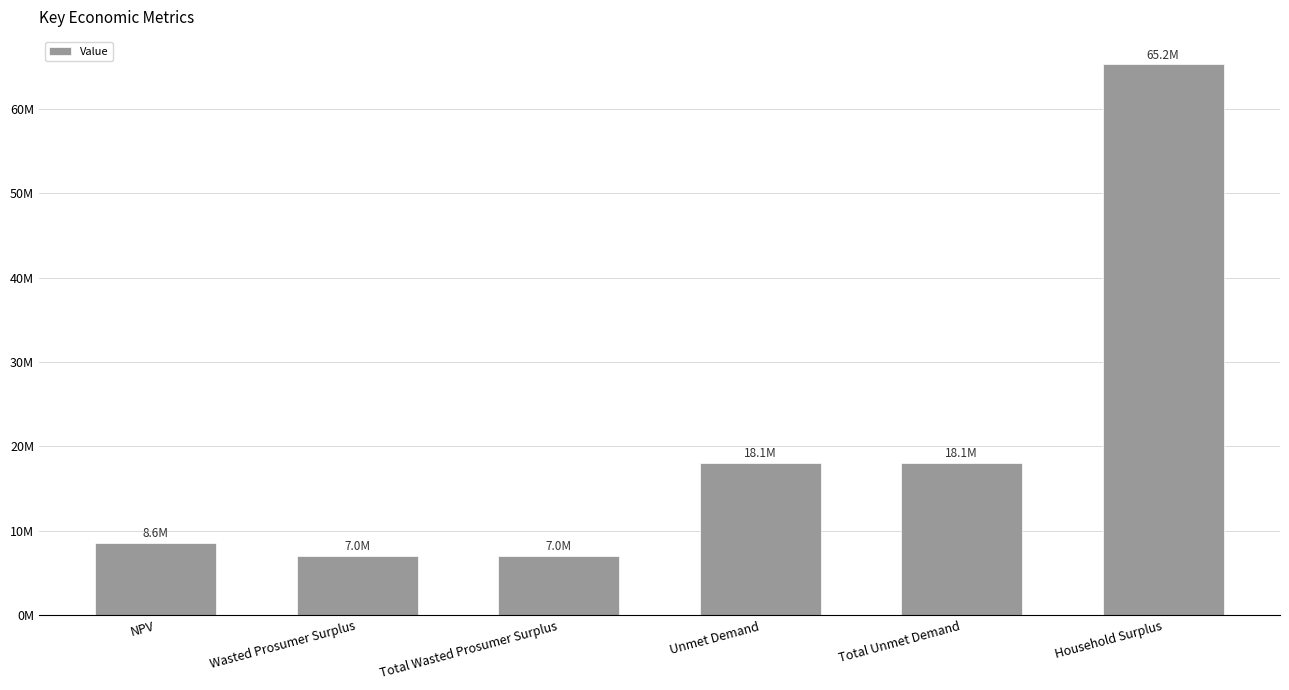

Are the bars horizontal?

No